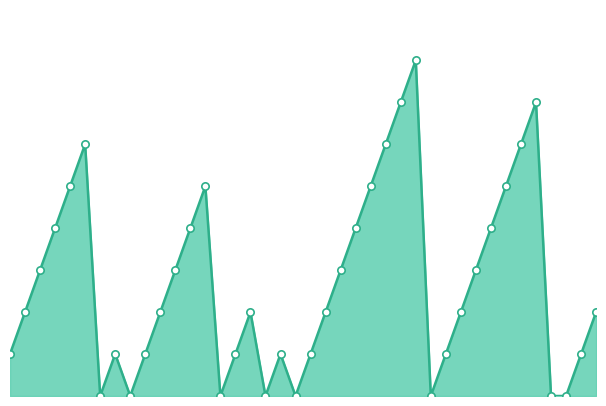

How many lines are shown in the chart?

1